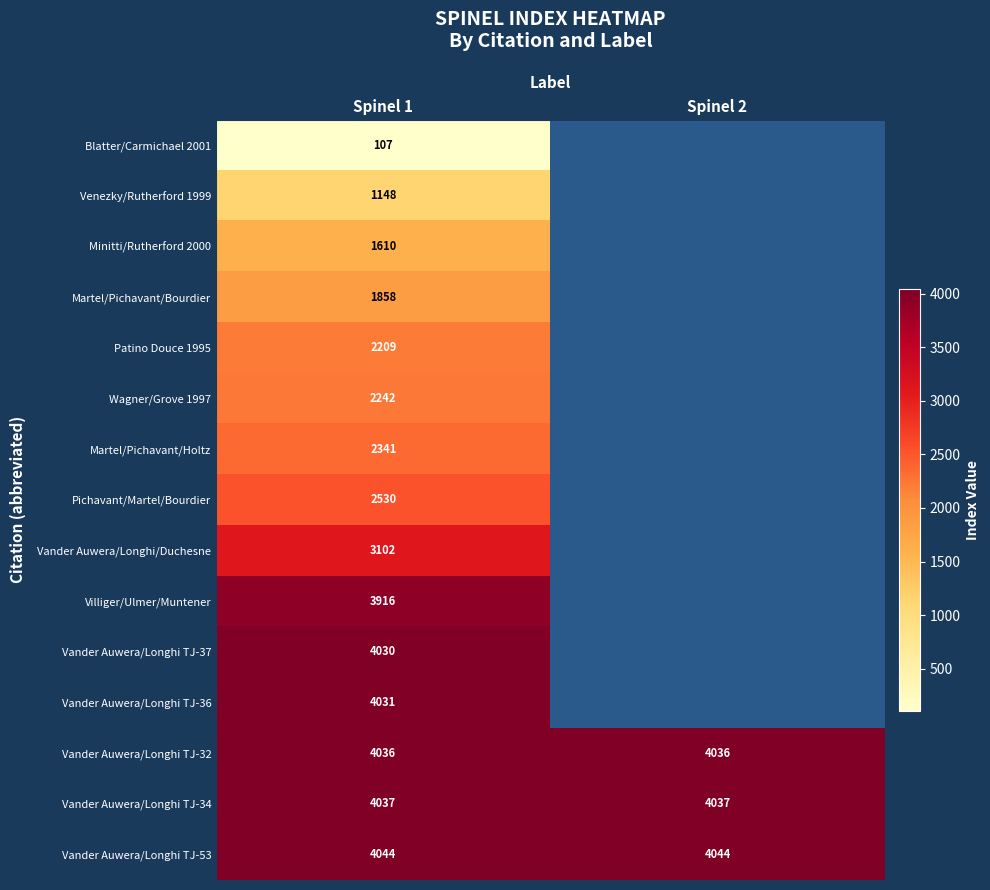

What is the lowest value of the Vander Auwera/Longhi TJ-34 series?

4037